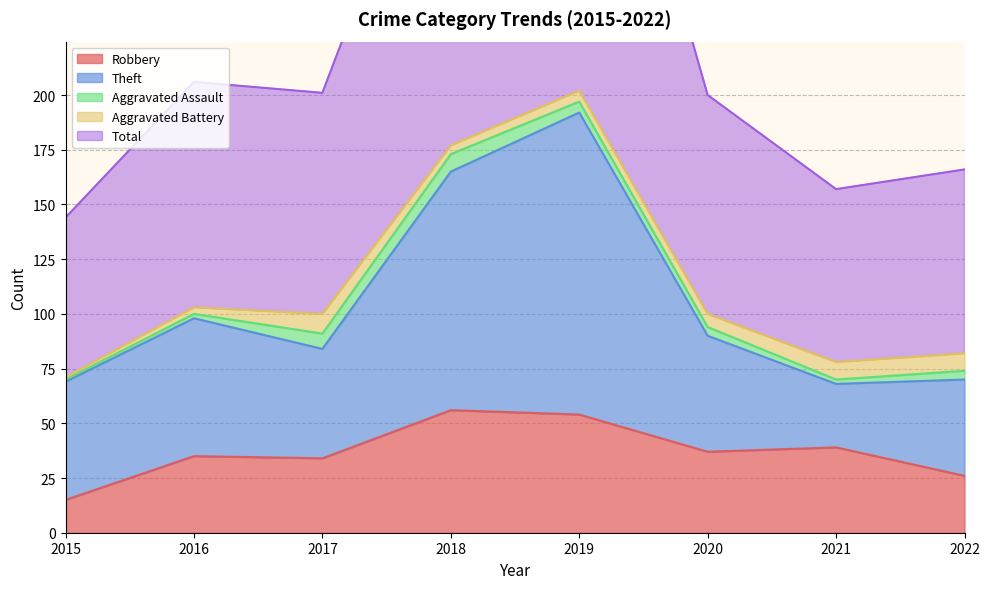

Which label corresponds to the largest value in the chart?

2019